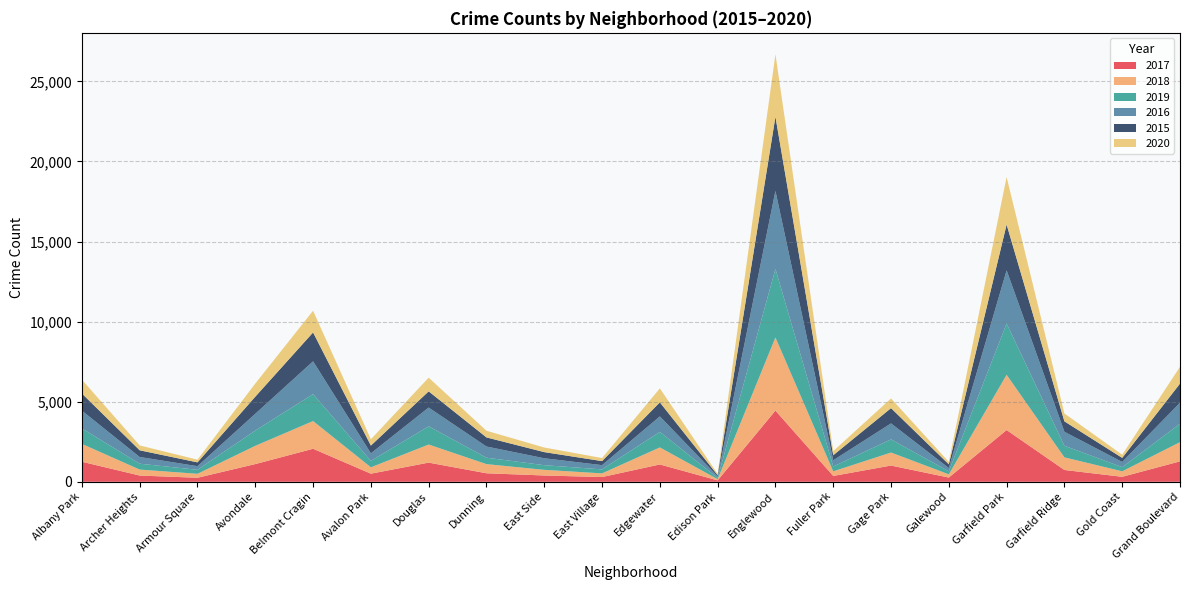

Reading left to right, extract all data points from this chart.

2017: Albany Park=1251	Archer Heights=389	Armour Square=251	Avondale=1105	Belmont Cragin=2061	Avalon Park=506	Douglas=1196	Dunning=531	East Side=393	East Village=295	Edgewater=1081	Edison Park=87	Englewood=4444	Fuller Park=364	Gage Park=1013	Galewood=264	Garfield Park=3230	Garfield Ridge=737	Gold Coast=311	Grand Boulevard=1275
2018: Albany Park=1113	Archer Heights=373	Armour Square=247	Avondale=1140	Belmont Cragin=1729	Avalon Park=397	Douglas=1130	Dunning=571	East Side=352	East Village=230	Edgewater=1064	Edison Park=75	Englewood=4566	Fuller Park=287	Gage Park=813	Galewood=201	Garfield Park=3449	Garfield Ridge=787	Gold Coast=342	Grand Boulevard=1198
2019: Albany Park=968	Archer Heights=368	Armour Square=249	Avondale=956	Belmont Cragin=1682	Avalon Park=403	Douglas=1138	Dunning=403	East Side=292	East Village=248	Edgewater=972	Edison Park=76	Englewood=4281	Fuller Park=305	Gage Park=821	Galewood=189	Garfield Park=3200	Garfield Ridge=725	Gold Coast=261	Grand Boulevard=1151
2016: Albany Park=1107	Archer Heights=417	Armour Square=226	Avondale=1044	Belmont Cragin=2049	Avalon Park=472	Douglas=1170	Dunning=696	East Side=431	East Village=266	Edgewater=964	Edison Park=103	Englewood=4870	Fuller Park=386	Gage Park=998	Galewood=204	Garfield Park=3322	Garfield Ridge=873	Gold Coast=323	Grand Boulevard=1311
2015: Albany Park=1072	Archer Heights=419	Armour Square=239	Avondale=1068	Belmont Cragin=1803	Avalon Park=482	Douglas=1011	Dunning=570	East Side=384	East Village=252	Edgewater=879	Edison Park=72	Englewood=4632	Fuller Park=316	Gage Park=953	Galewood=232	Garfield Park=2857	Garfield Ridge=651	Gold Coast=255	Grand Boulevard=1194
2020: Albany Park=866	Archer Heights=303	Armour Square=168	Avondale=823	Belmont Cragin=1355	Avalon Park=395	Douglas=855	Dunning=416	East Side=288	East Village=191	Edgewater=873	Edison Park=75	Englewood=3900	Fuller Park=256	Gage Park=605	Galewood=153	Garfield Park=2968	Garfield Ridge=492	Gold Coast=197	Grand Boulevard=1049